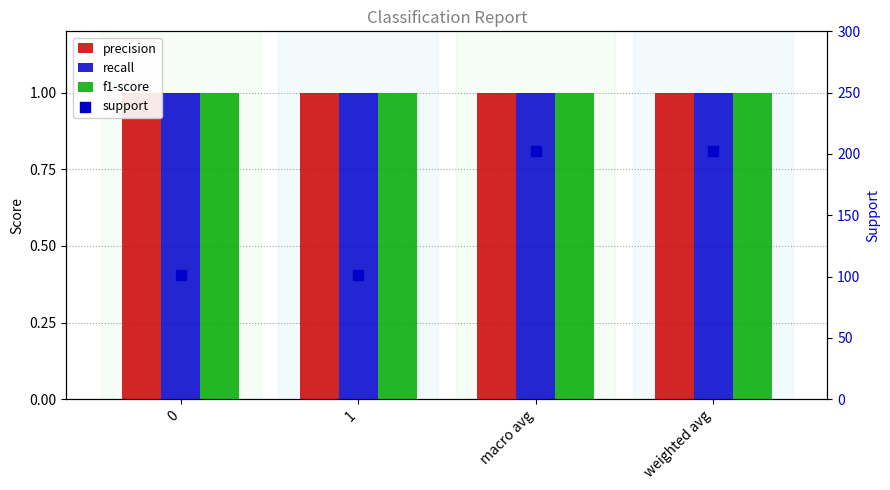

Is the value of precision at weighted avg greater than the value of support at 0?

No